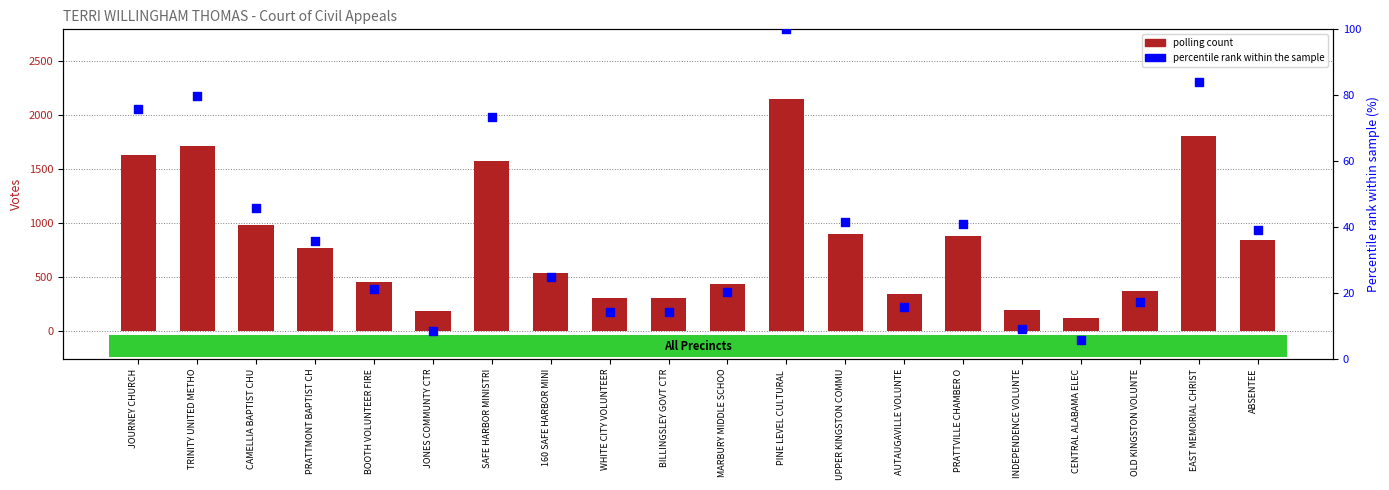

What is the total value across all series at TRINITY UNITED METHO?

1790.8